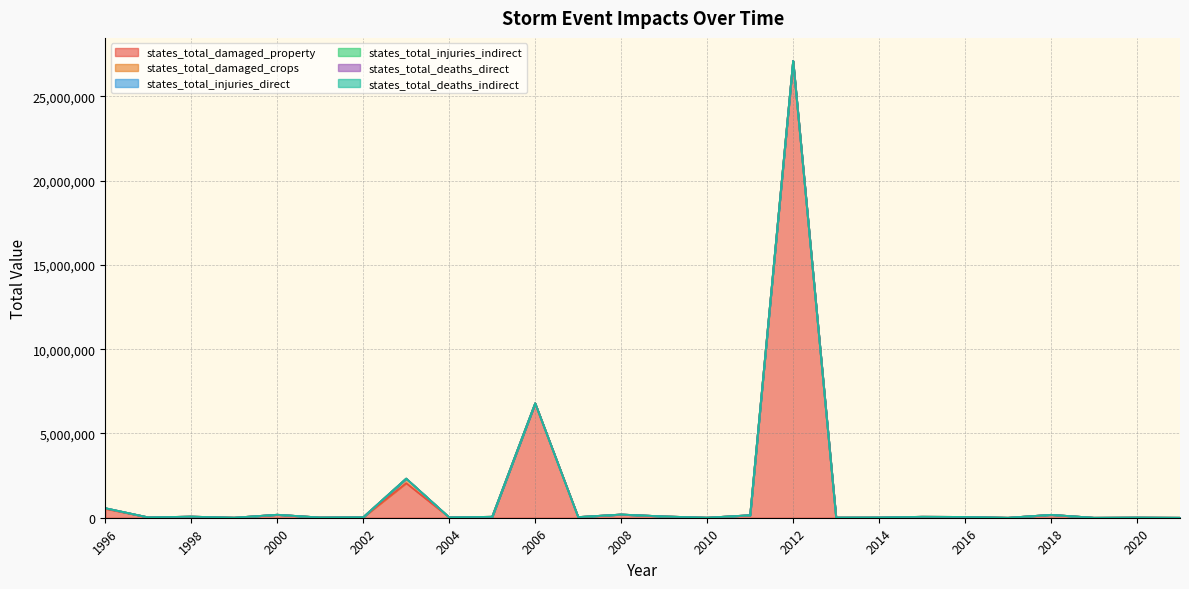

At which label does states_total_injuries_indirect reach its peak?

2012